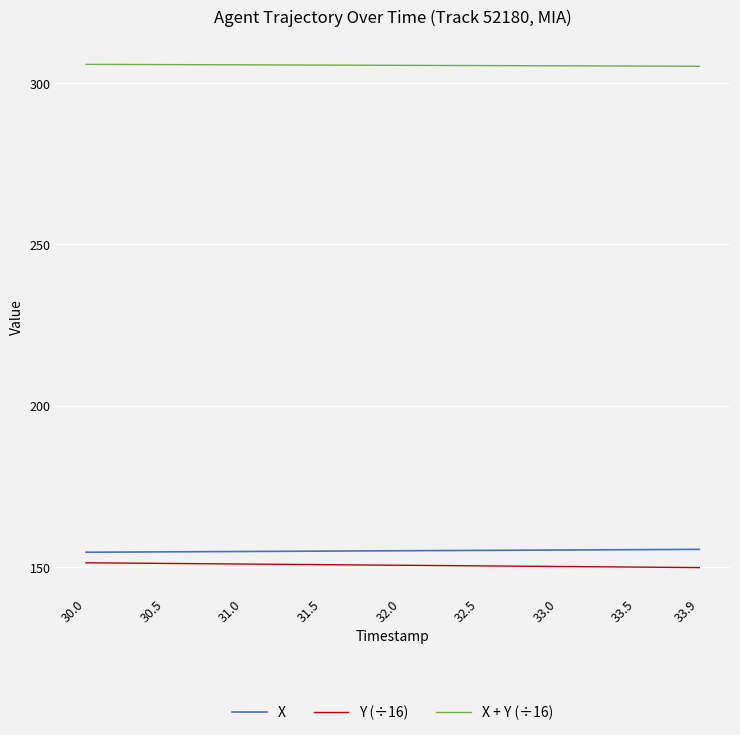

True or false: X + Y (÷16) and Y (÷16) cross at least once.

False